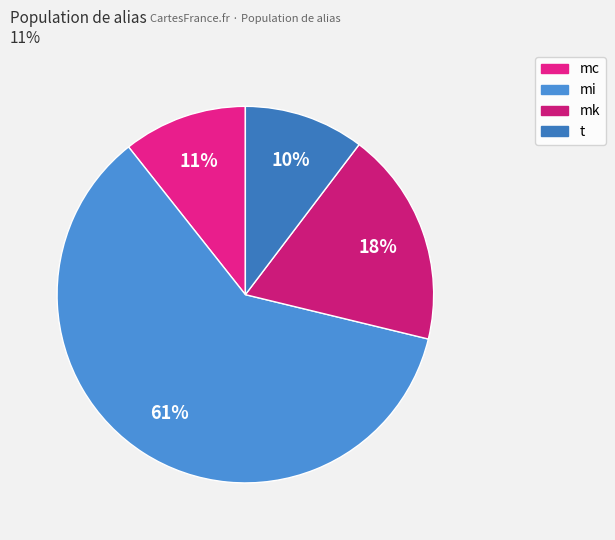

Which category accounts for the majority?

mi